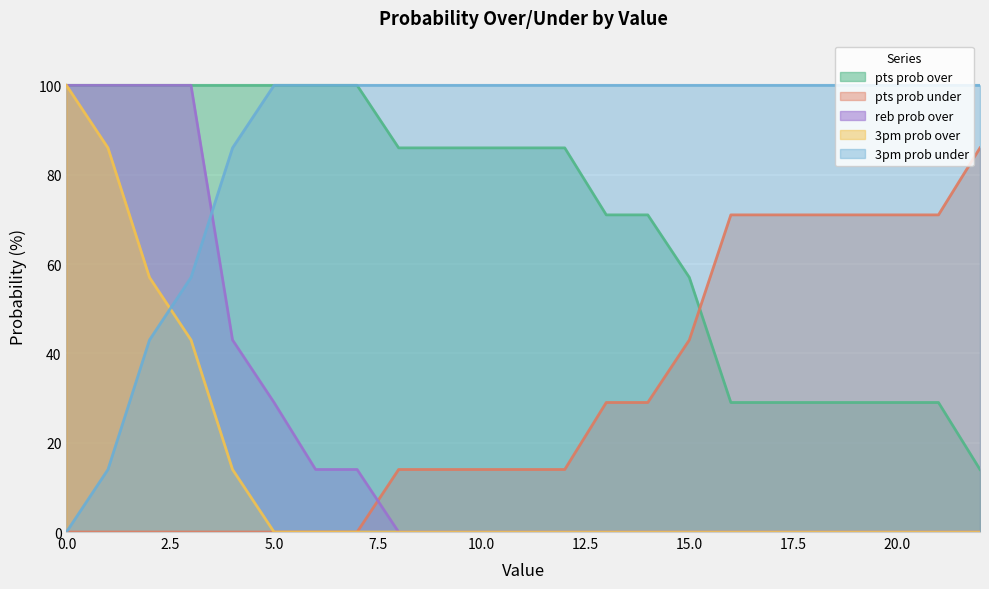

What is the average value of the 3pm prob under series?

87